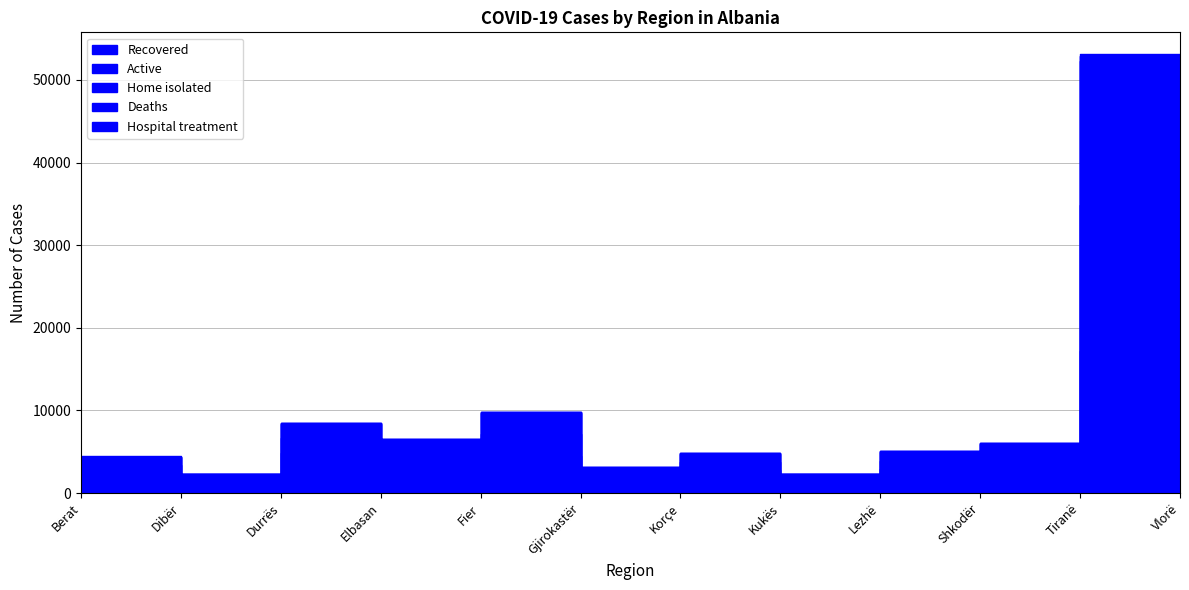

At which label does Active first exceed 5958?

Durrës